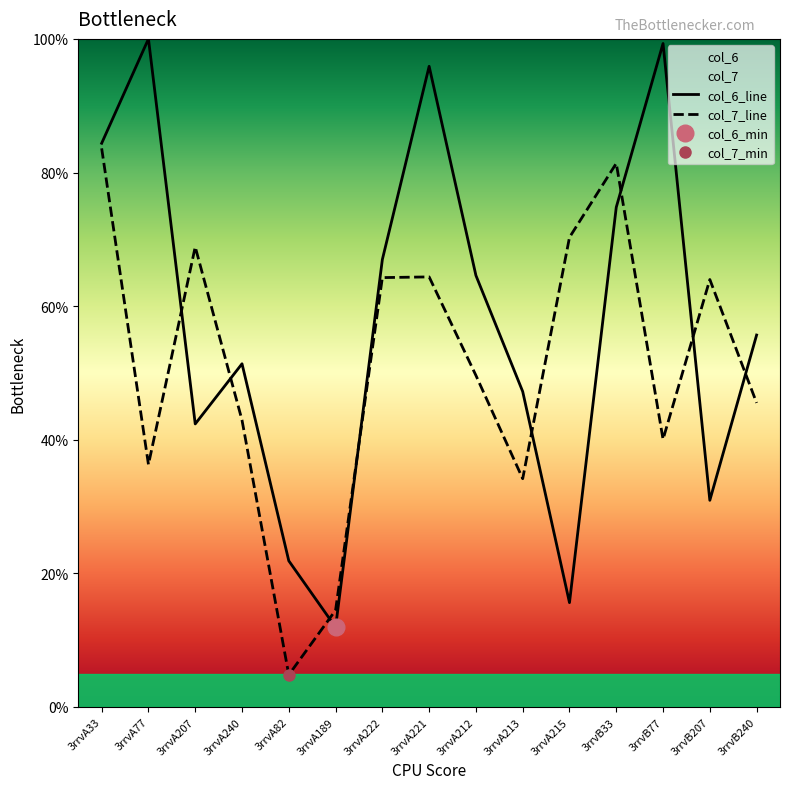

Is this an area chart (filled region under the line)?

No